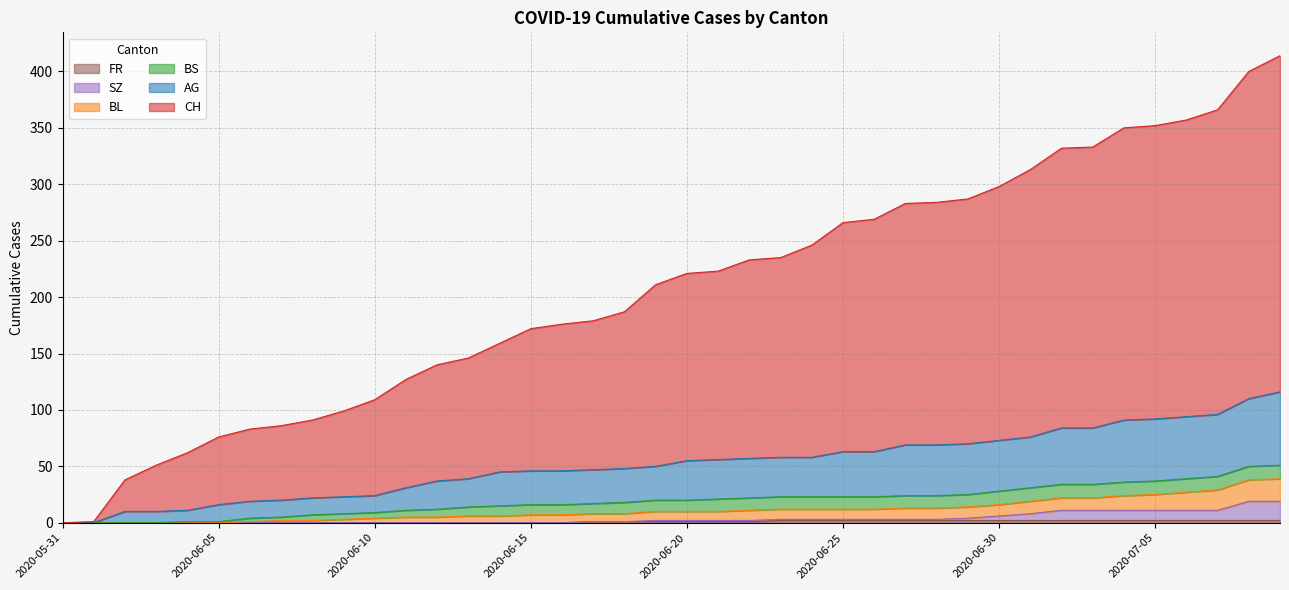

How many categories are shown in the chart?

40